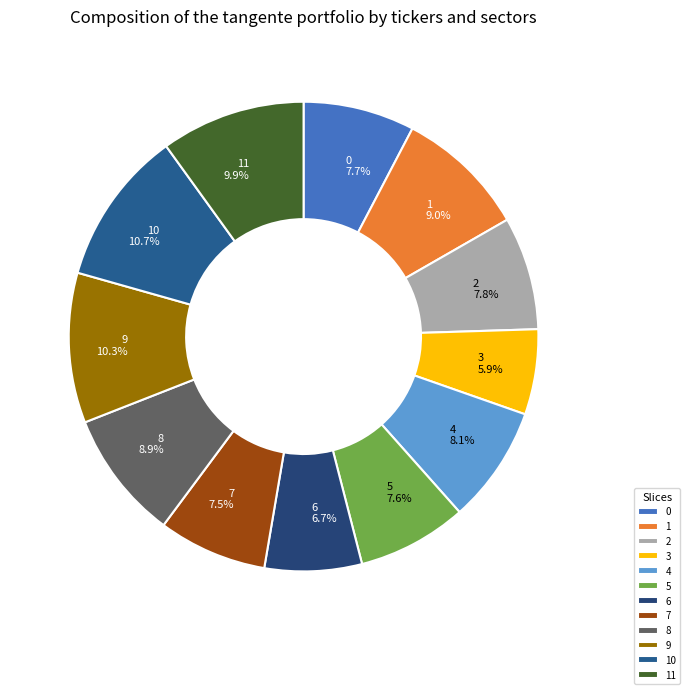

To the nearest percent, what is the combined percentage of 10 and 0?

18%